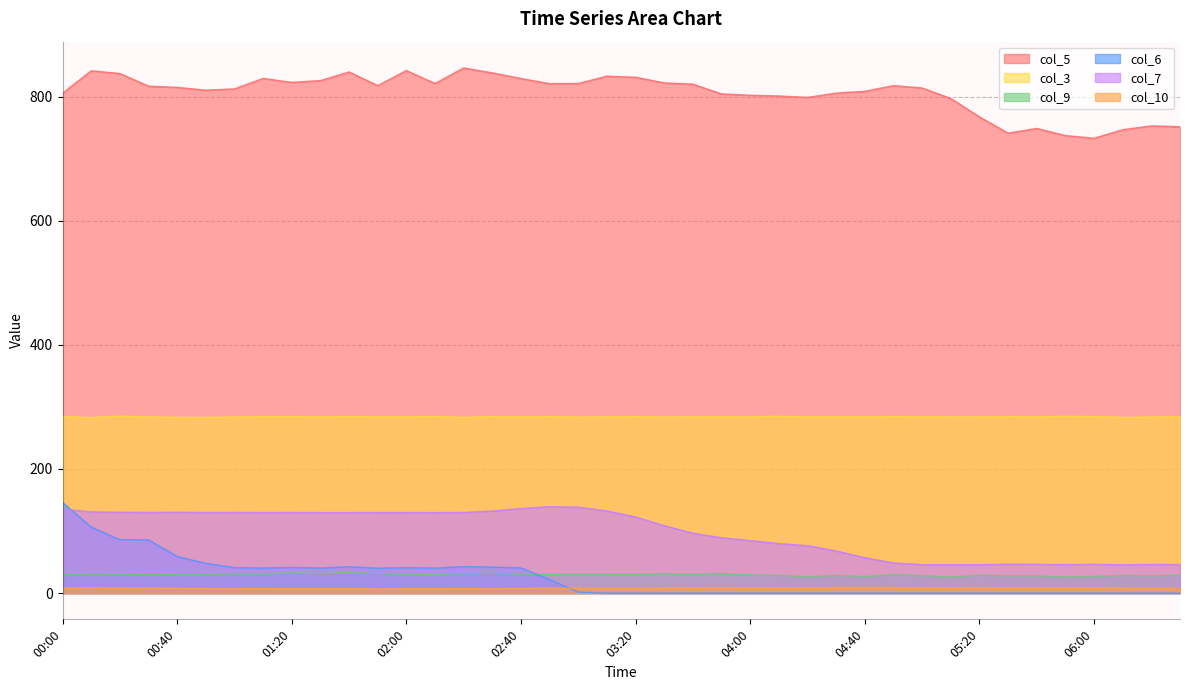

True or false: col_10 and col_5 cross at least once.

False